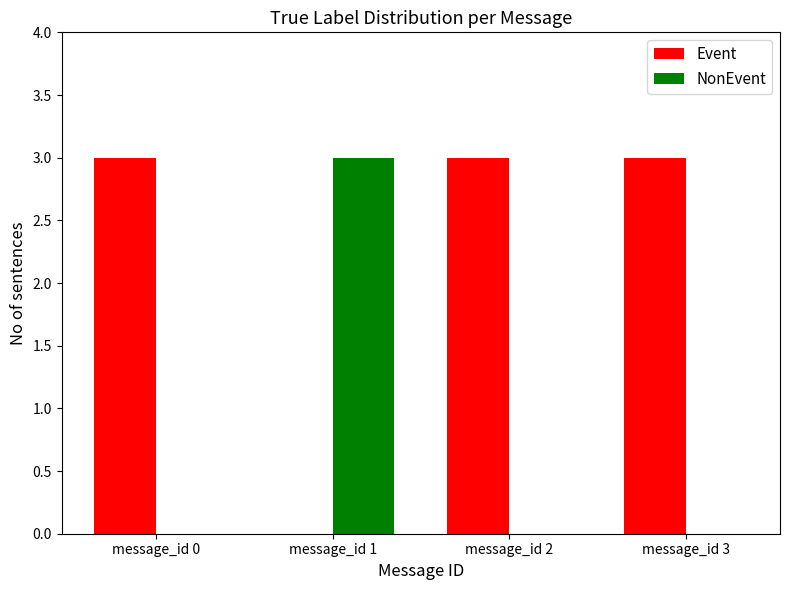

What is the greatest value displayed?

3